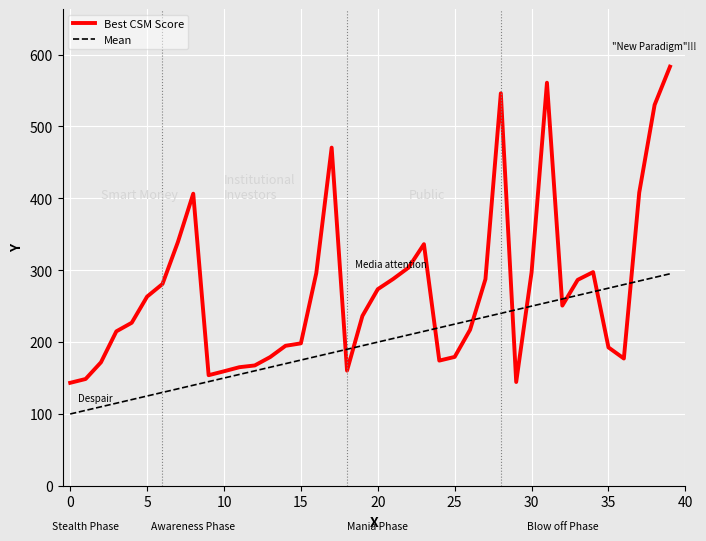

What is the highest value of the Best CSM Score series?

583.1